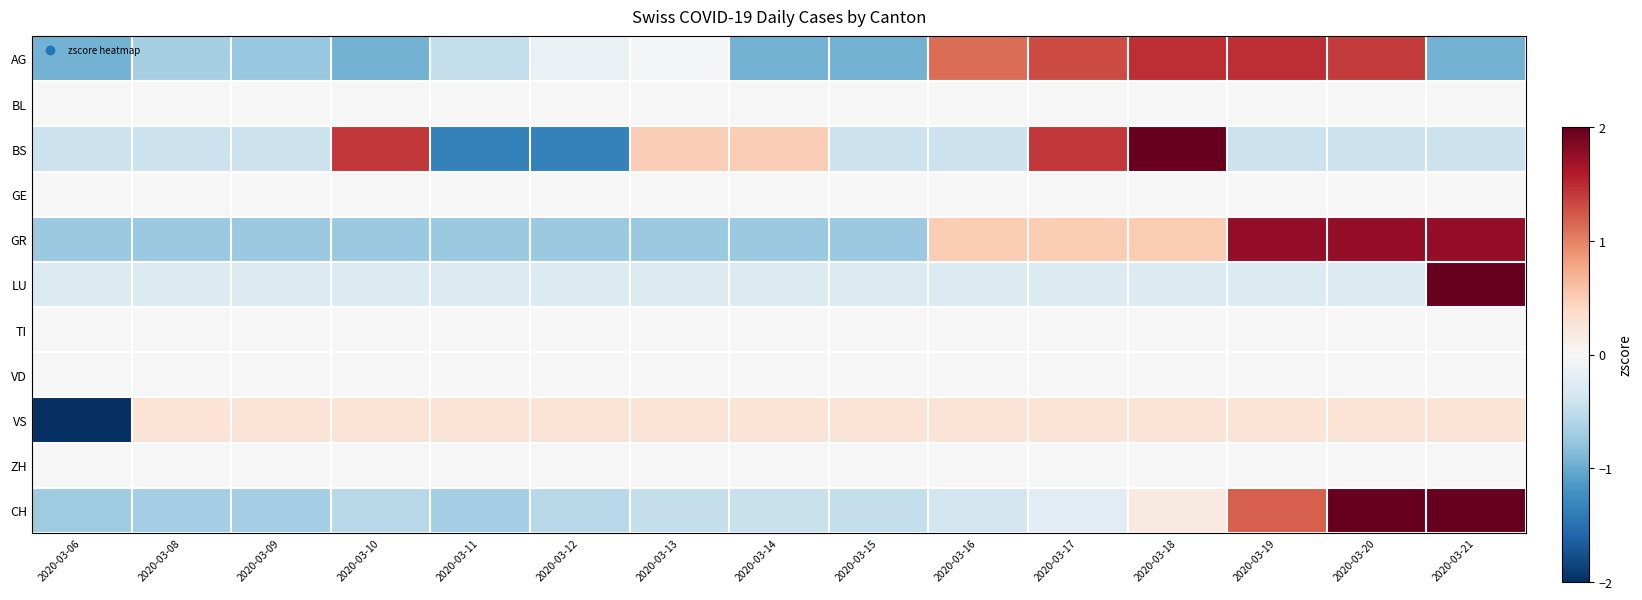

At which category is the sum across all series the highest?

2020-03-21